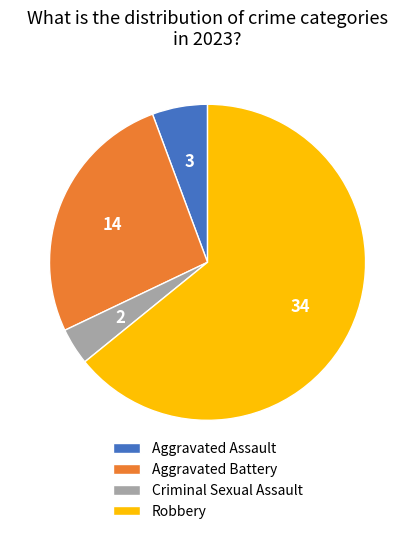

Which slice is the smallest?

Criminal Sexual Assault